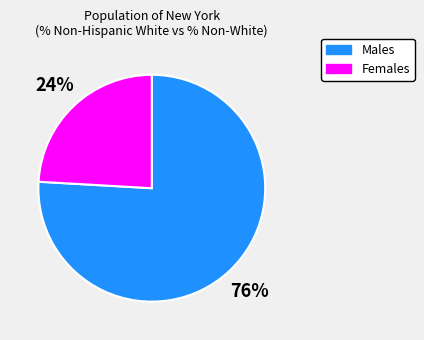

Which slice is the largest?

Males